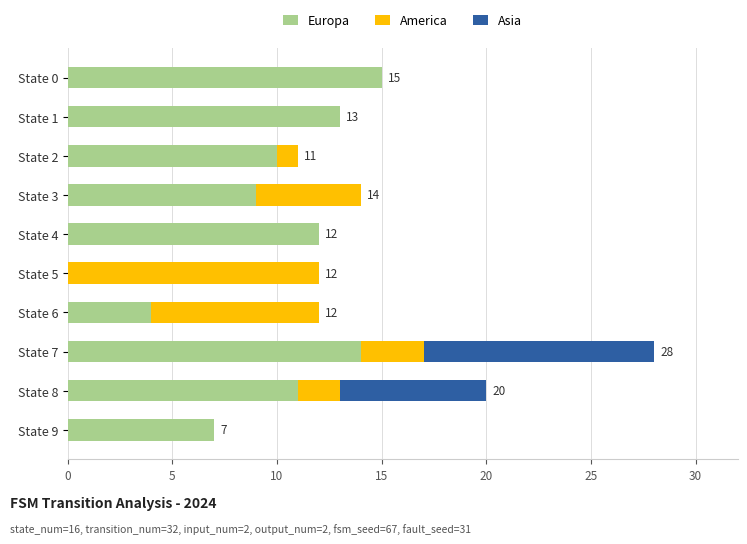

What is the sum of all Europa values?

95